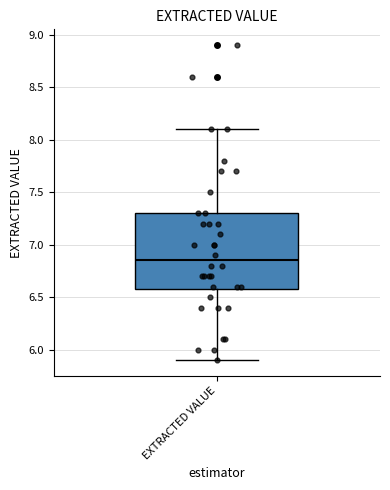

Read this box plot against the y-axis: the position of the median line, the range covered by the box, and the ends of both whiskers. The values are not printed on the chart, so give them approximately, as read against the axis.

median 6.85, box 6.60 to 7.30, whiskers 5.90 to 8.10